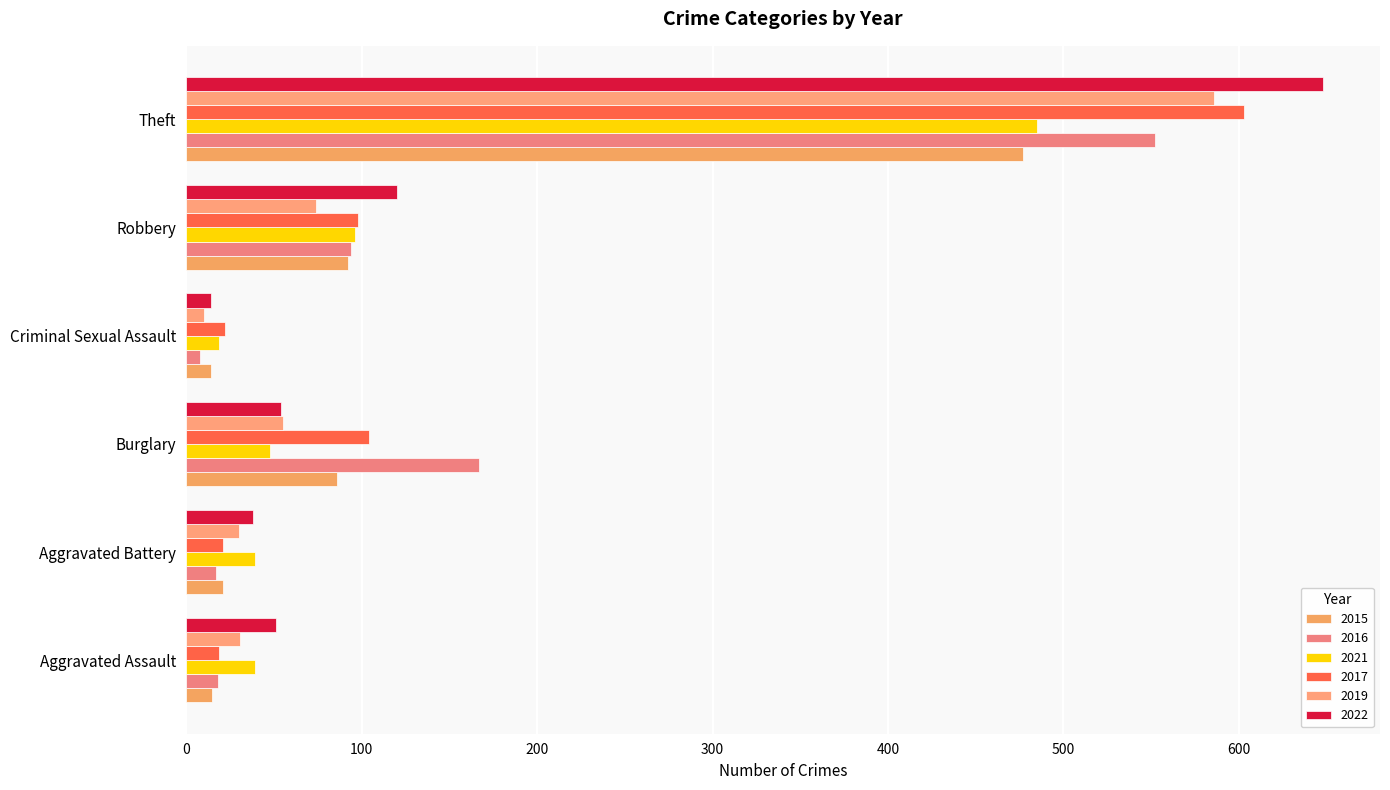

What is the sum of all 2015 values?

705